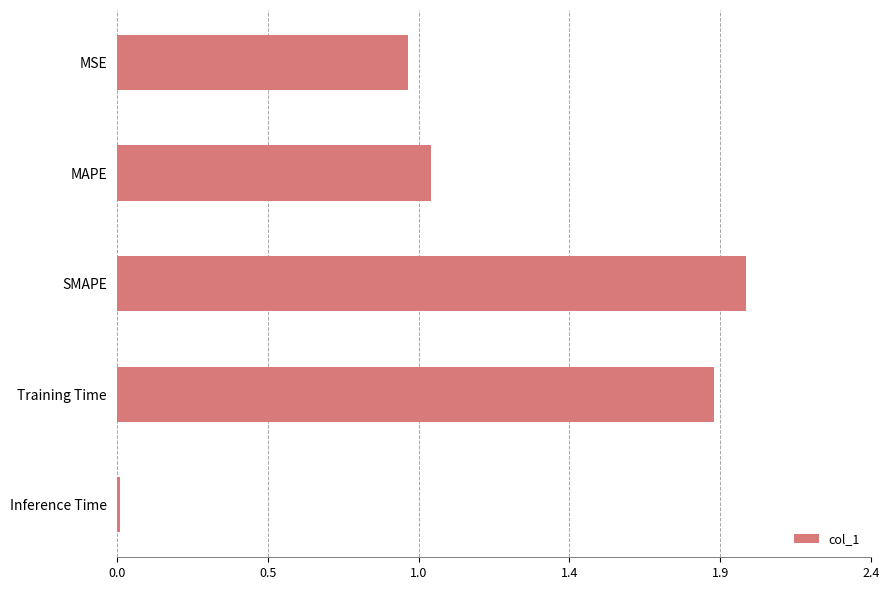

Are the bars horizontal?

Yes